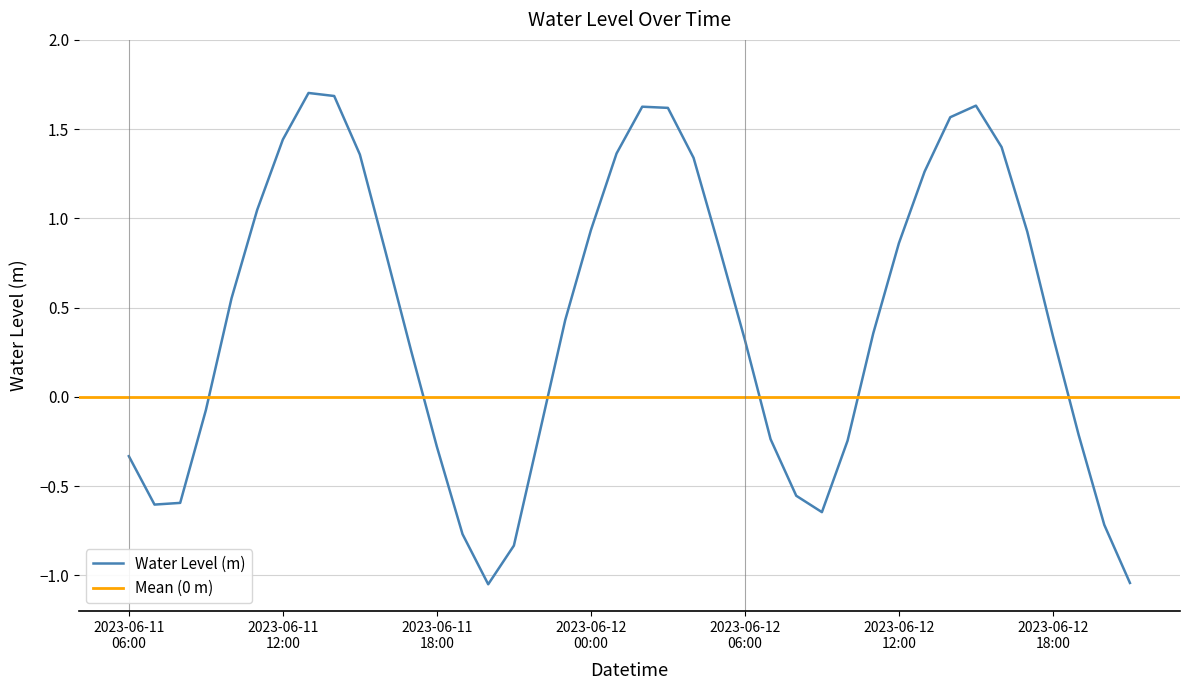

True or false: the data has more than 1 interior local peaks.

True